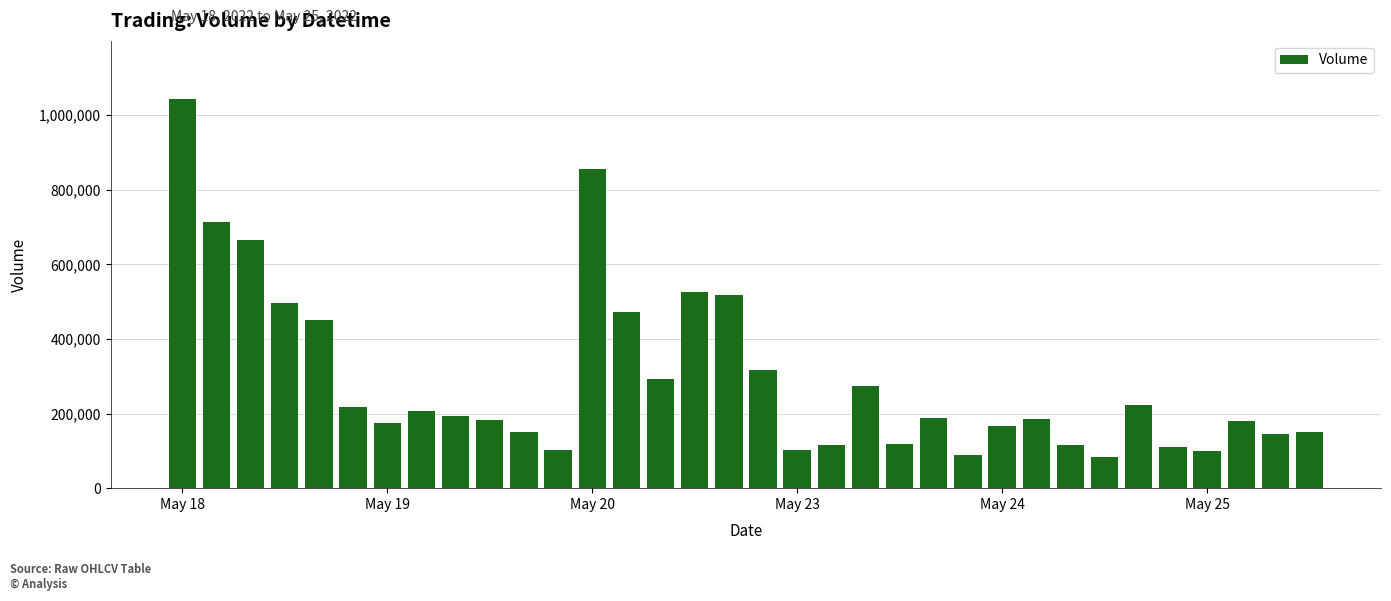

What is the greatest value displayed?

1042809